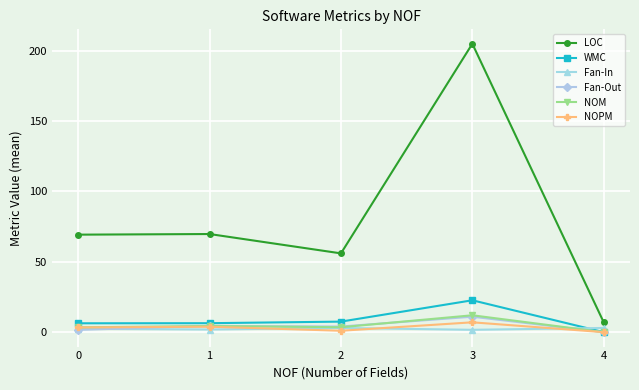

The value of WMC at 3 is 22.7. True or false?

True